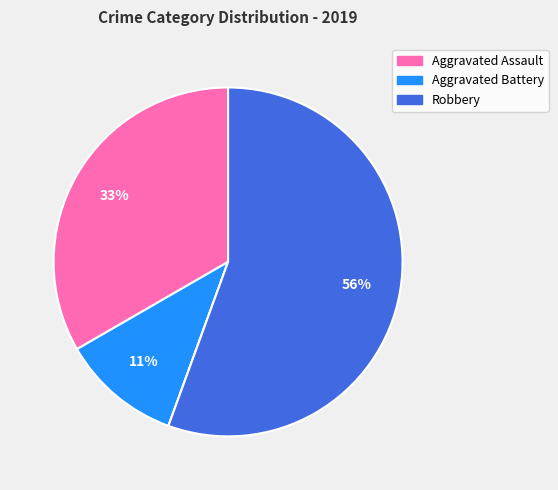

To the nearest percent, what is the difference between the largest and smallest slice percentages?

56%